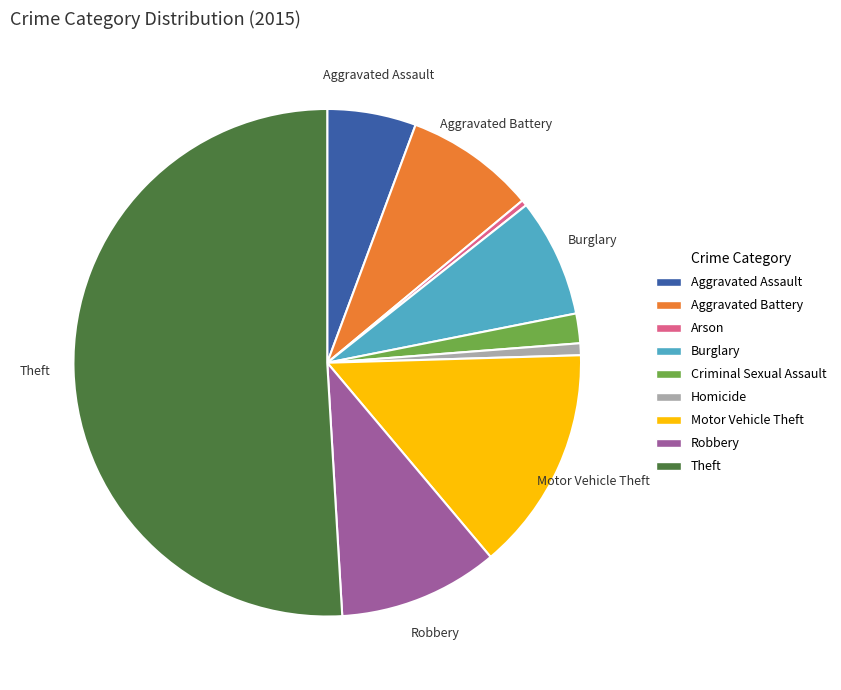

Approximately how many times larger is the value at Burglary compared to Homicide?

10.0